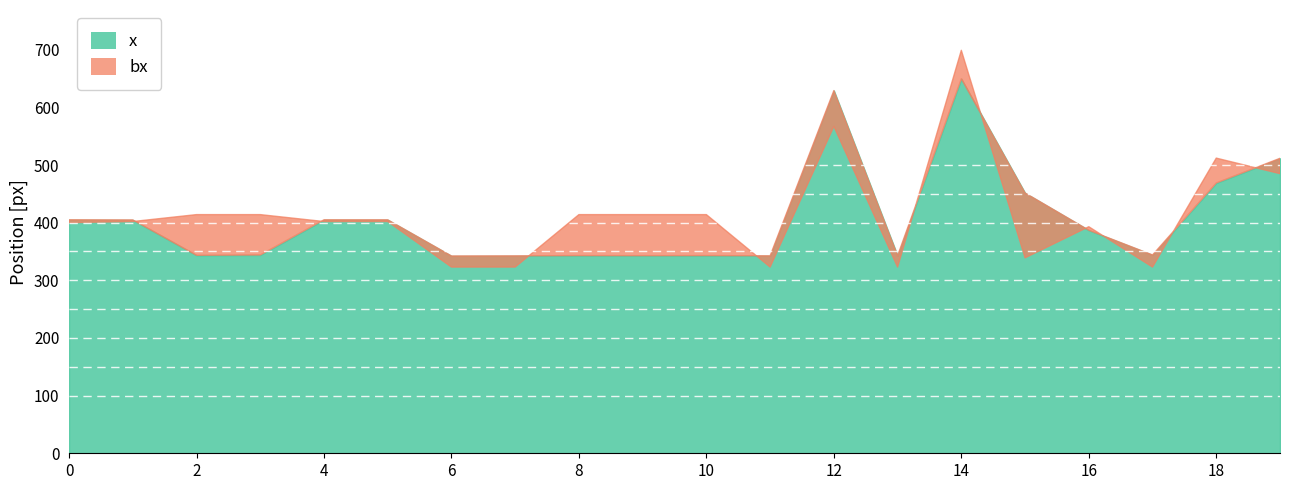

Which series changed the most between 6 and 18?

bx